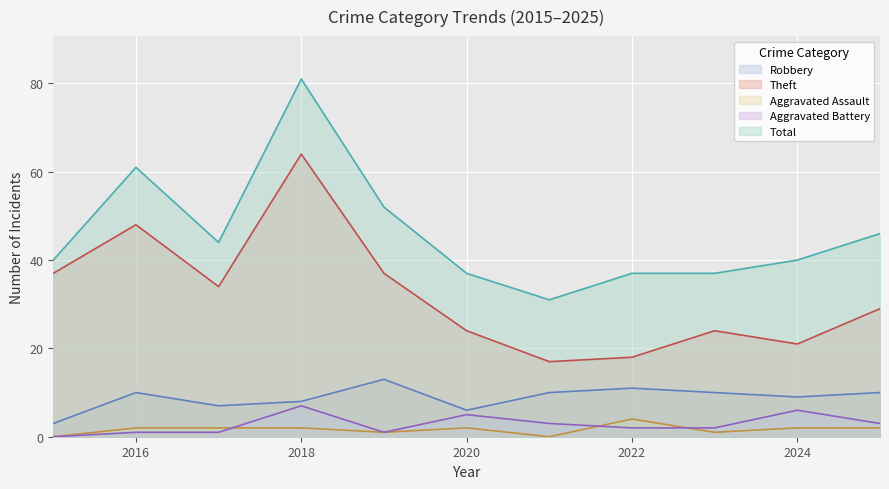

At how many categories does at least one series exceed 54?

2